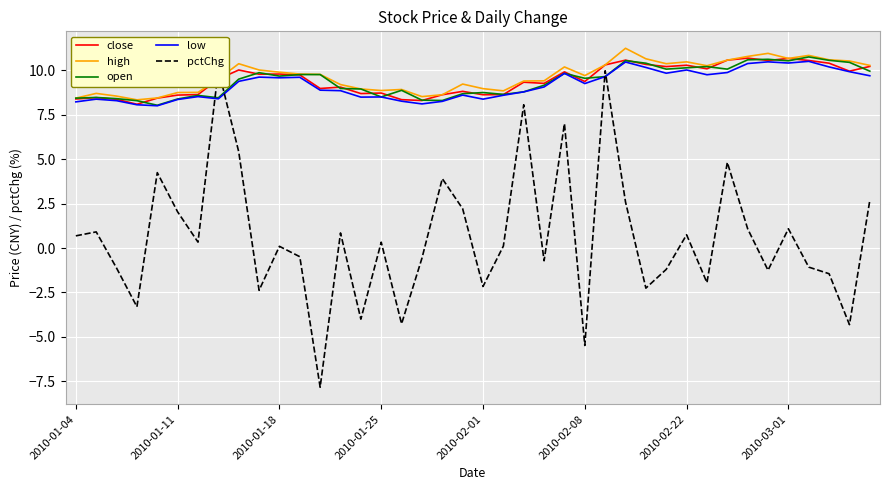

True or false: high has more than 2 interior local peaks.

True